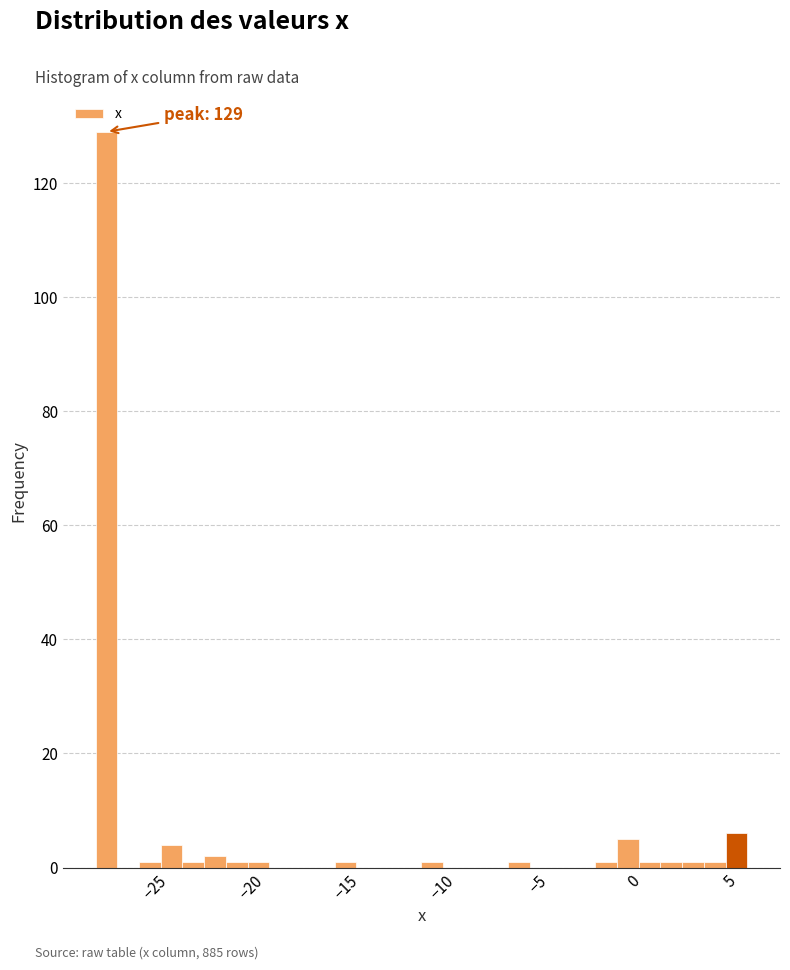

Read against the x-axis, roughly where is the centre of the tallest bar?

-27.5